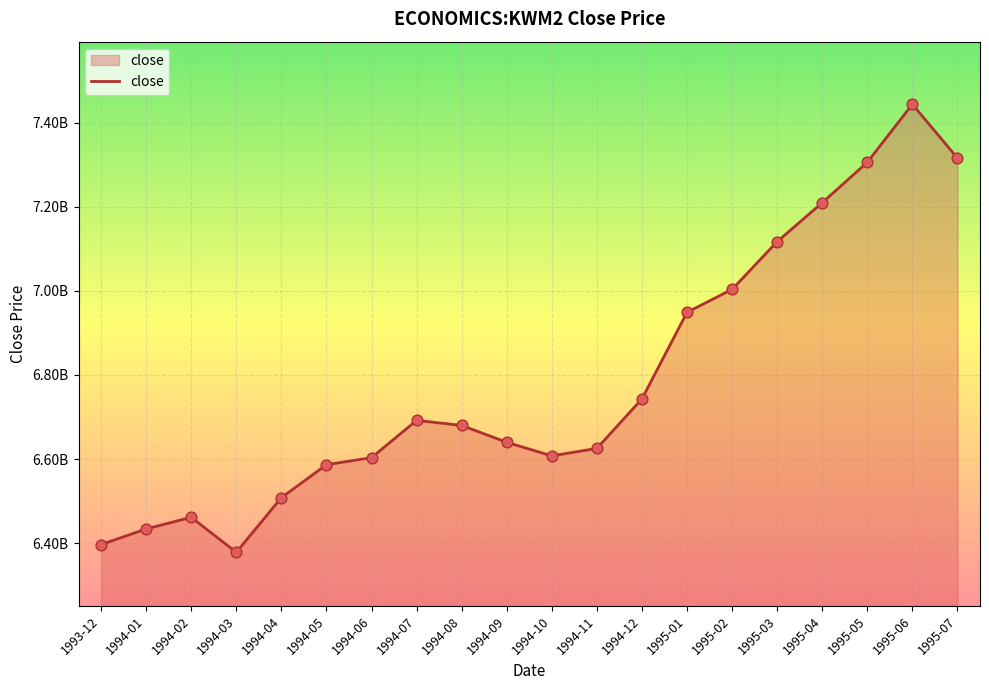

What is the change in value from 1994-03 to 1994-08?

+301700000